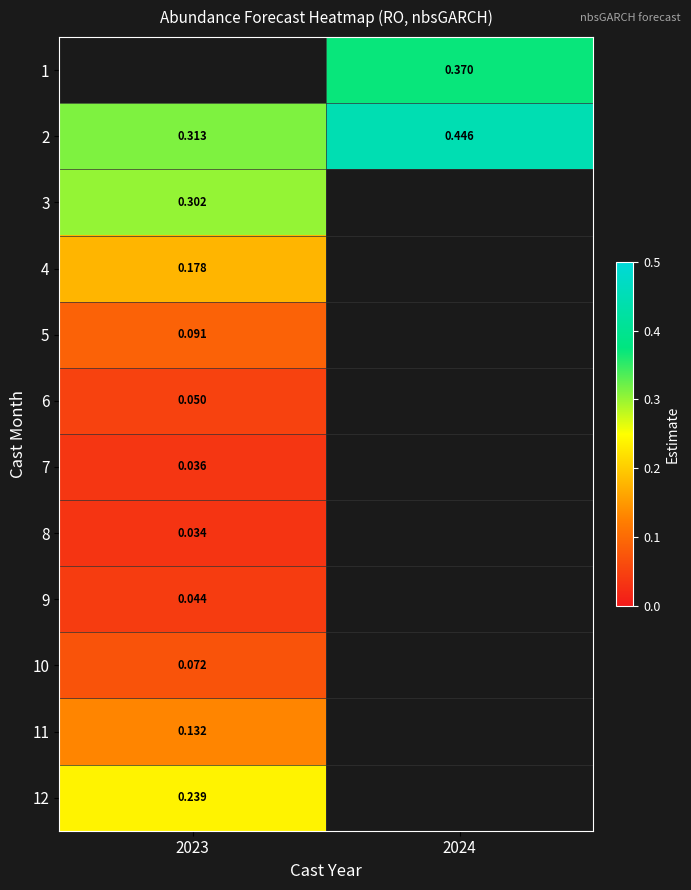

Is the value of 2 at 2024 greater than the value of 4 at 2023?

Yes